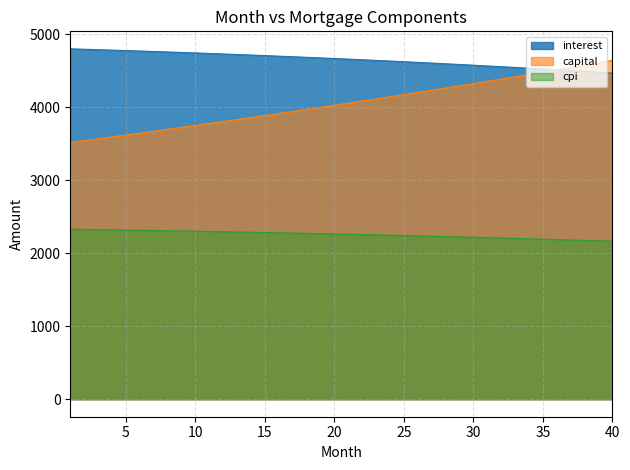

At 17, list the series in order from smallest to largest.

cpi, capital, interest